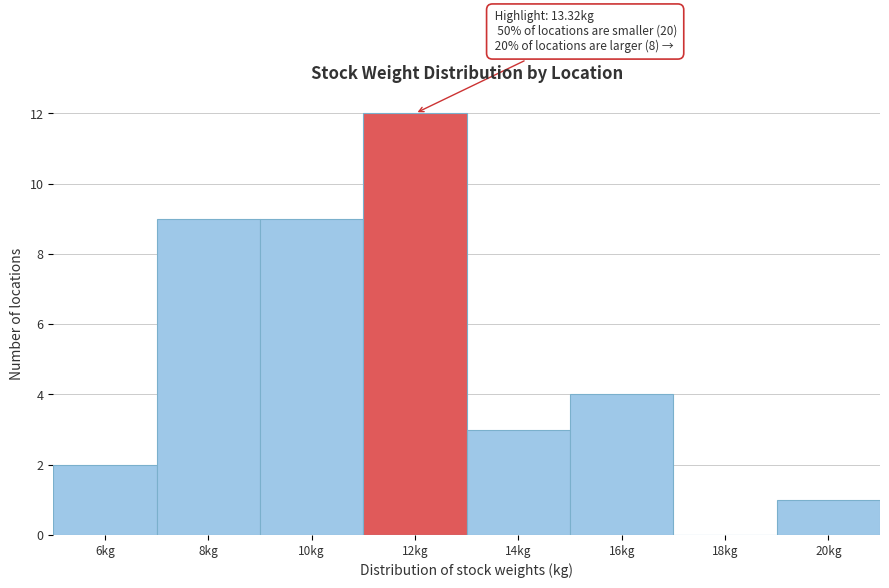

Reading left to right, what are all the values shown in this chart?

6kg=2	8kg=9	10kg=9	12kg=12	14kg=3	16kg=4	18kg=0	20kg=1